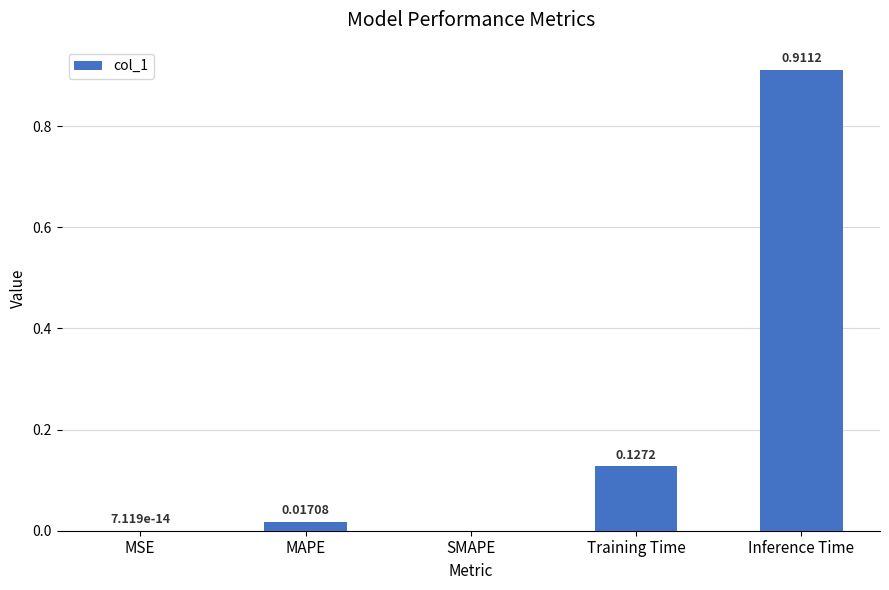

What is the change in value from MAPE to Inference Time?

+0.9